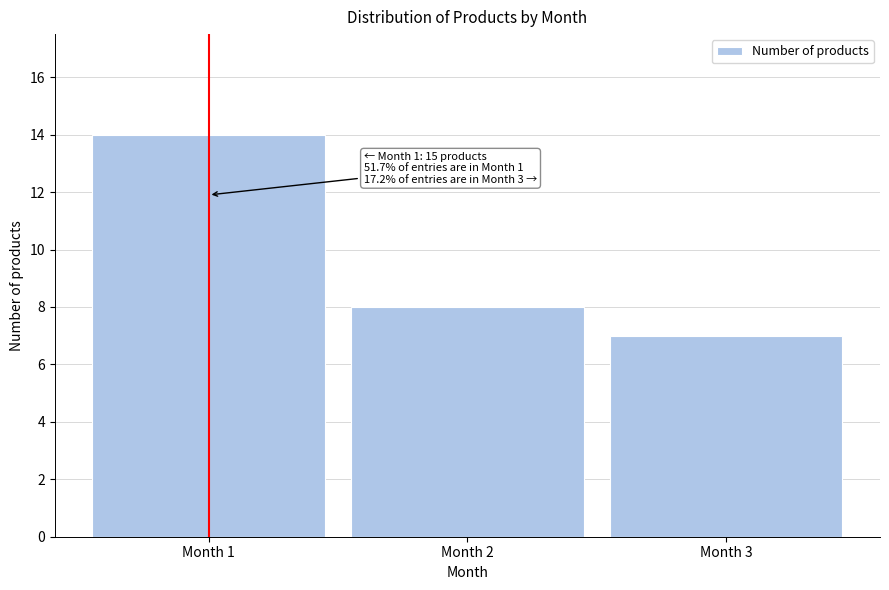

Over which range of the x-axis is the bar tallest?

0.5 to 1.5